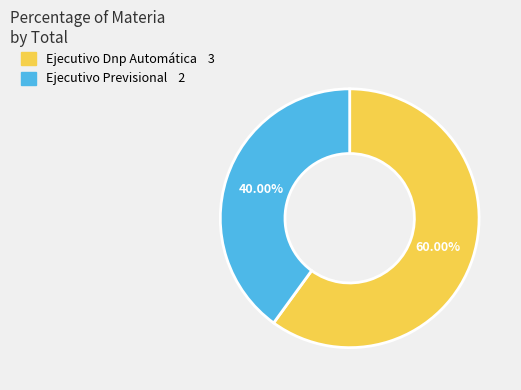

What percentage is the Ejecutivo Previsional slice, to the nearest percent?

40%